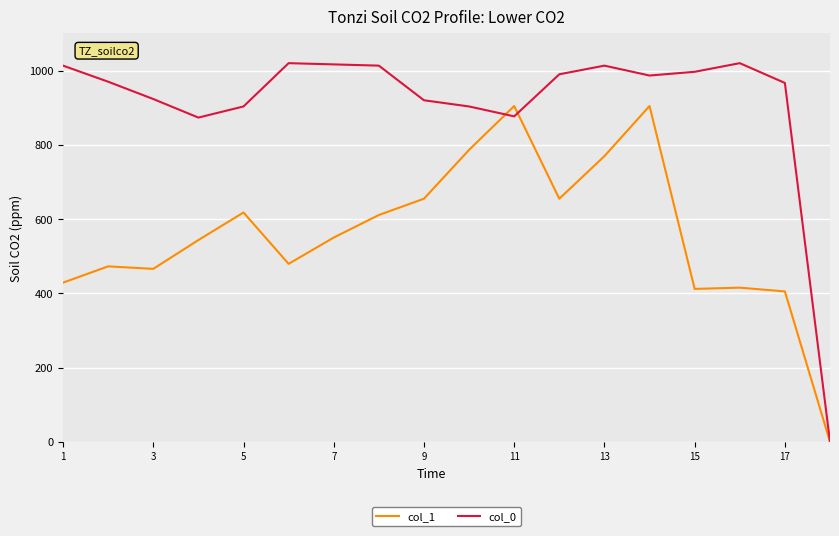

What is the maximum value shown in the chart?

1020.0